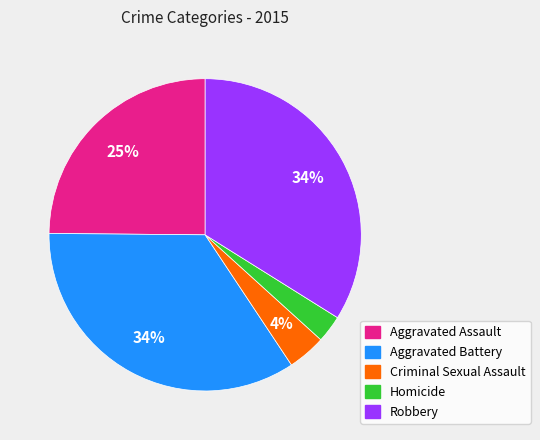

Is Aggravated Battery the majority of the pie?

No